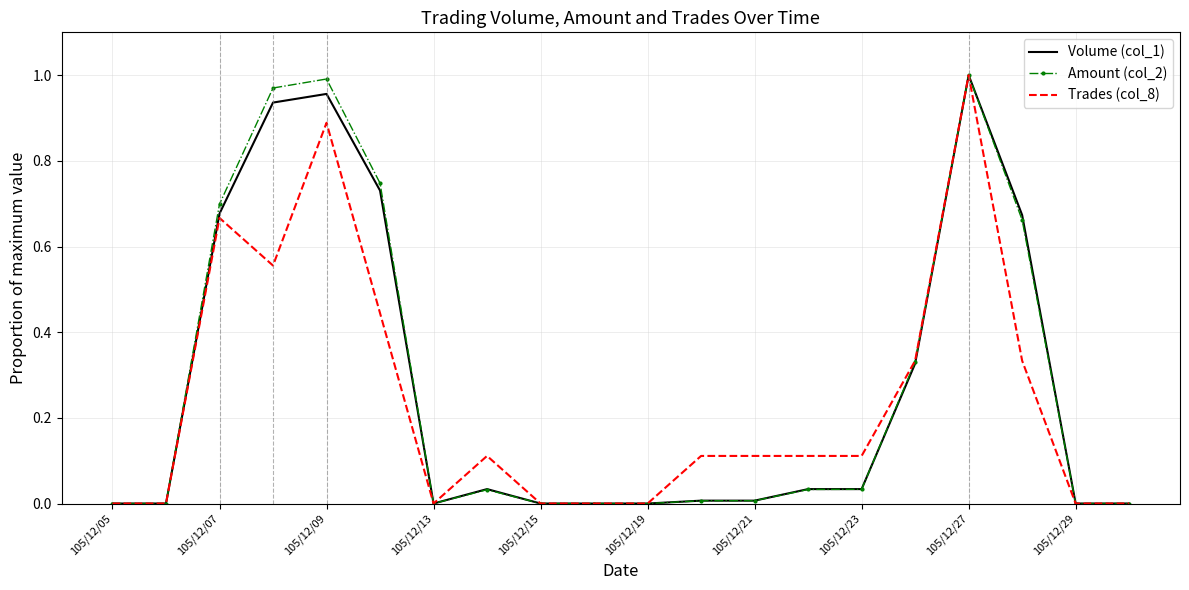

After their last crossing, which series has the higher values: Volume (col_1) or Amount (col_2)?

Amount (col_2)